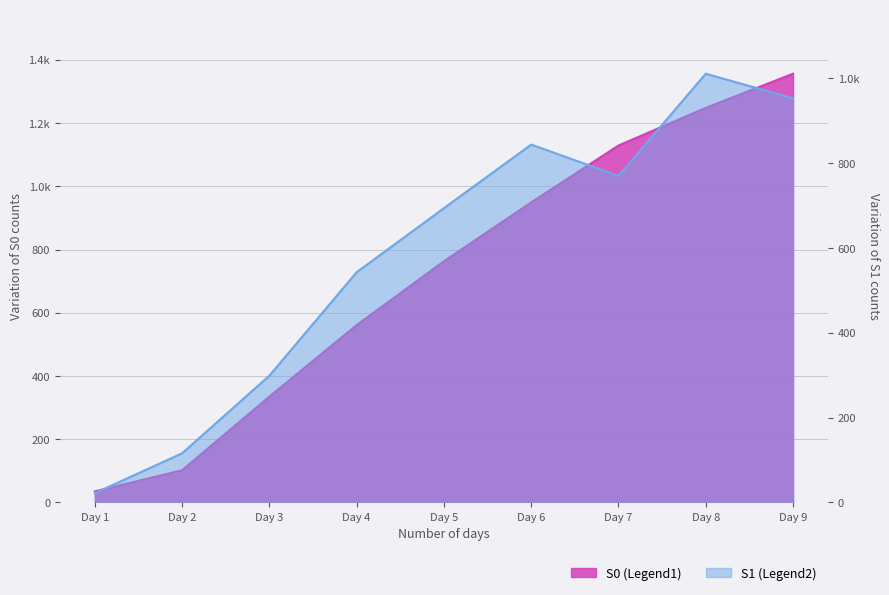

List the labels in order of S0 value, smallest first.

Day 1, Day 2, Day 3, Day 4, Day 5, Day 6, Day 7, Day 8, Day 9